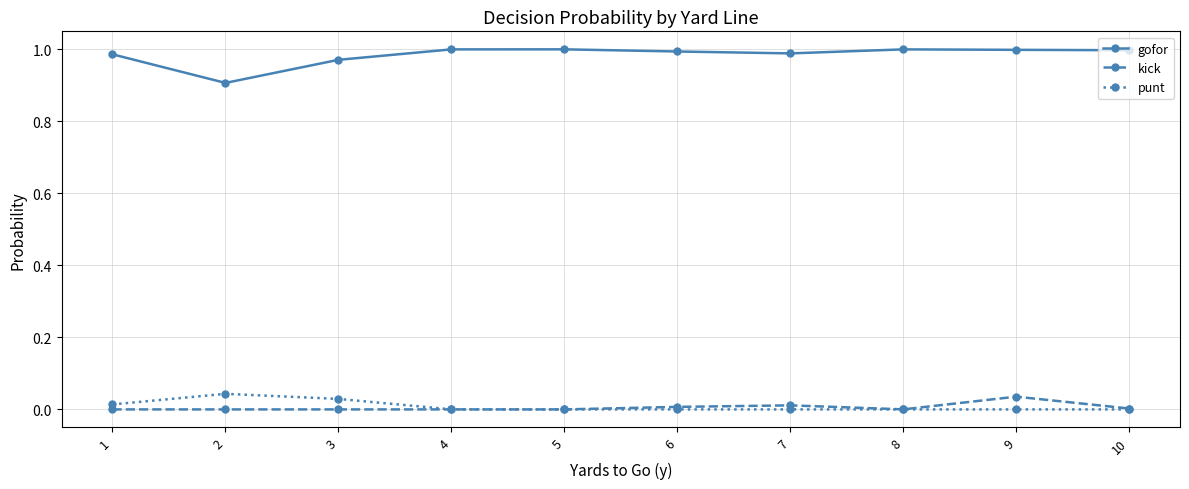

Does the chart have visible grid lines?

Yes